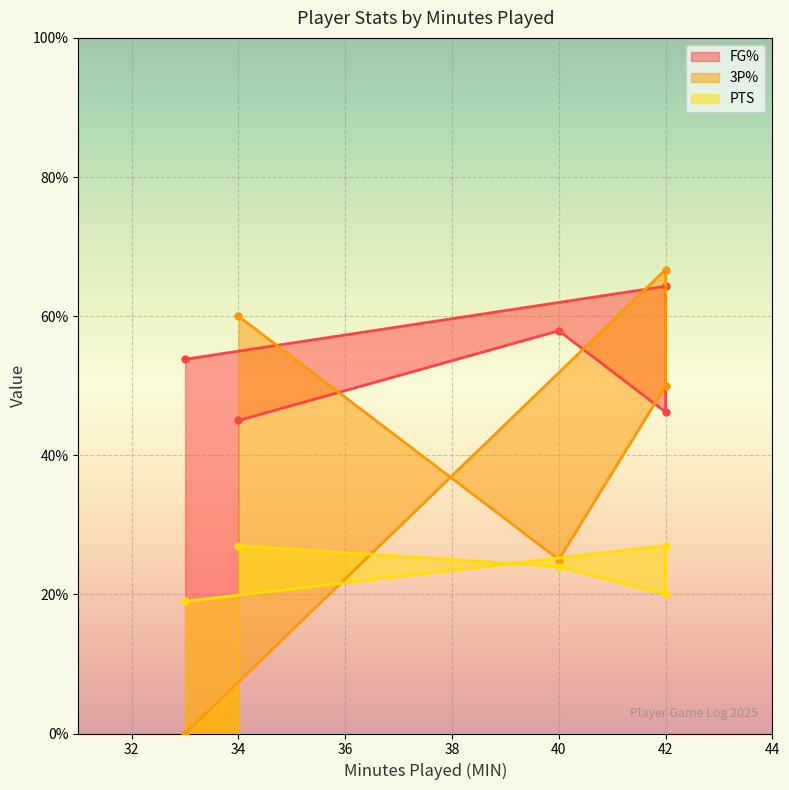

List the series in order of their peak value, lowest first.

PTS, FG%, 3P%